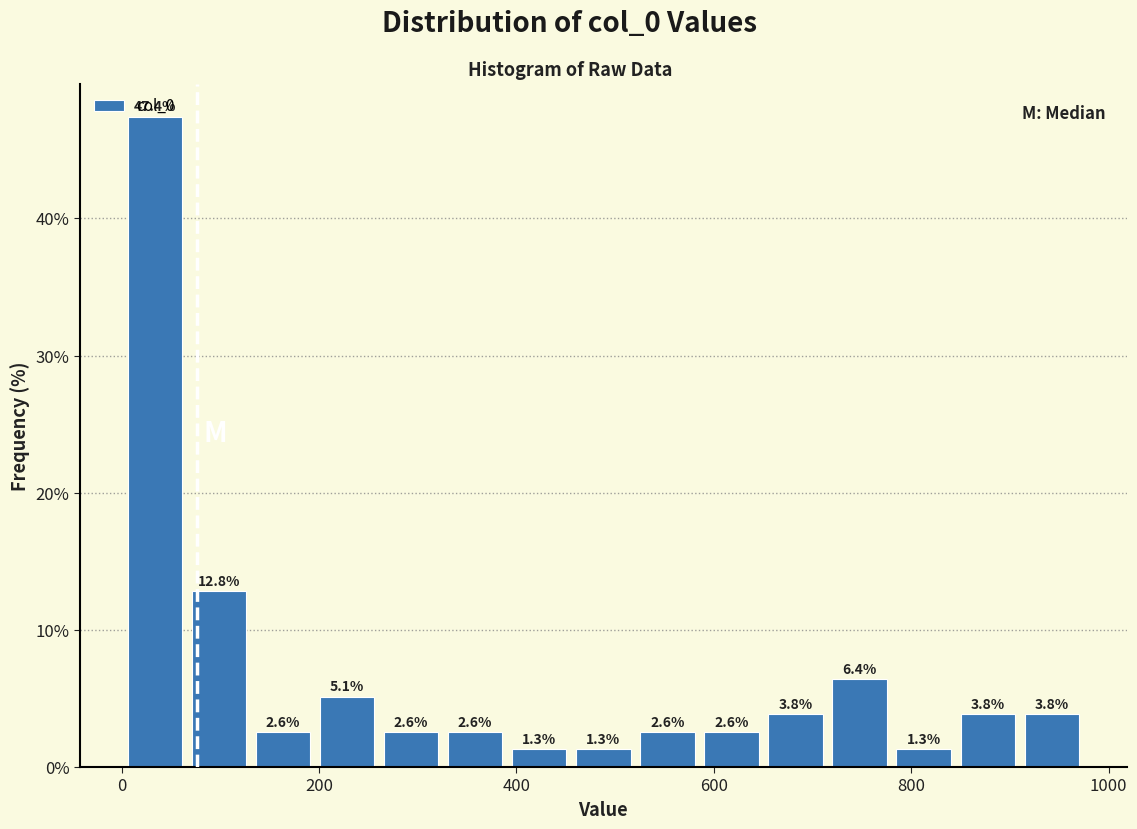

Around what value on the x-axis is the tallest bar? Give the approximate position of its centre, as read against the axis.

40